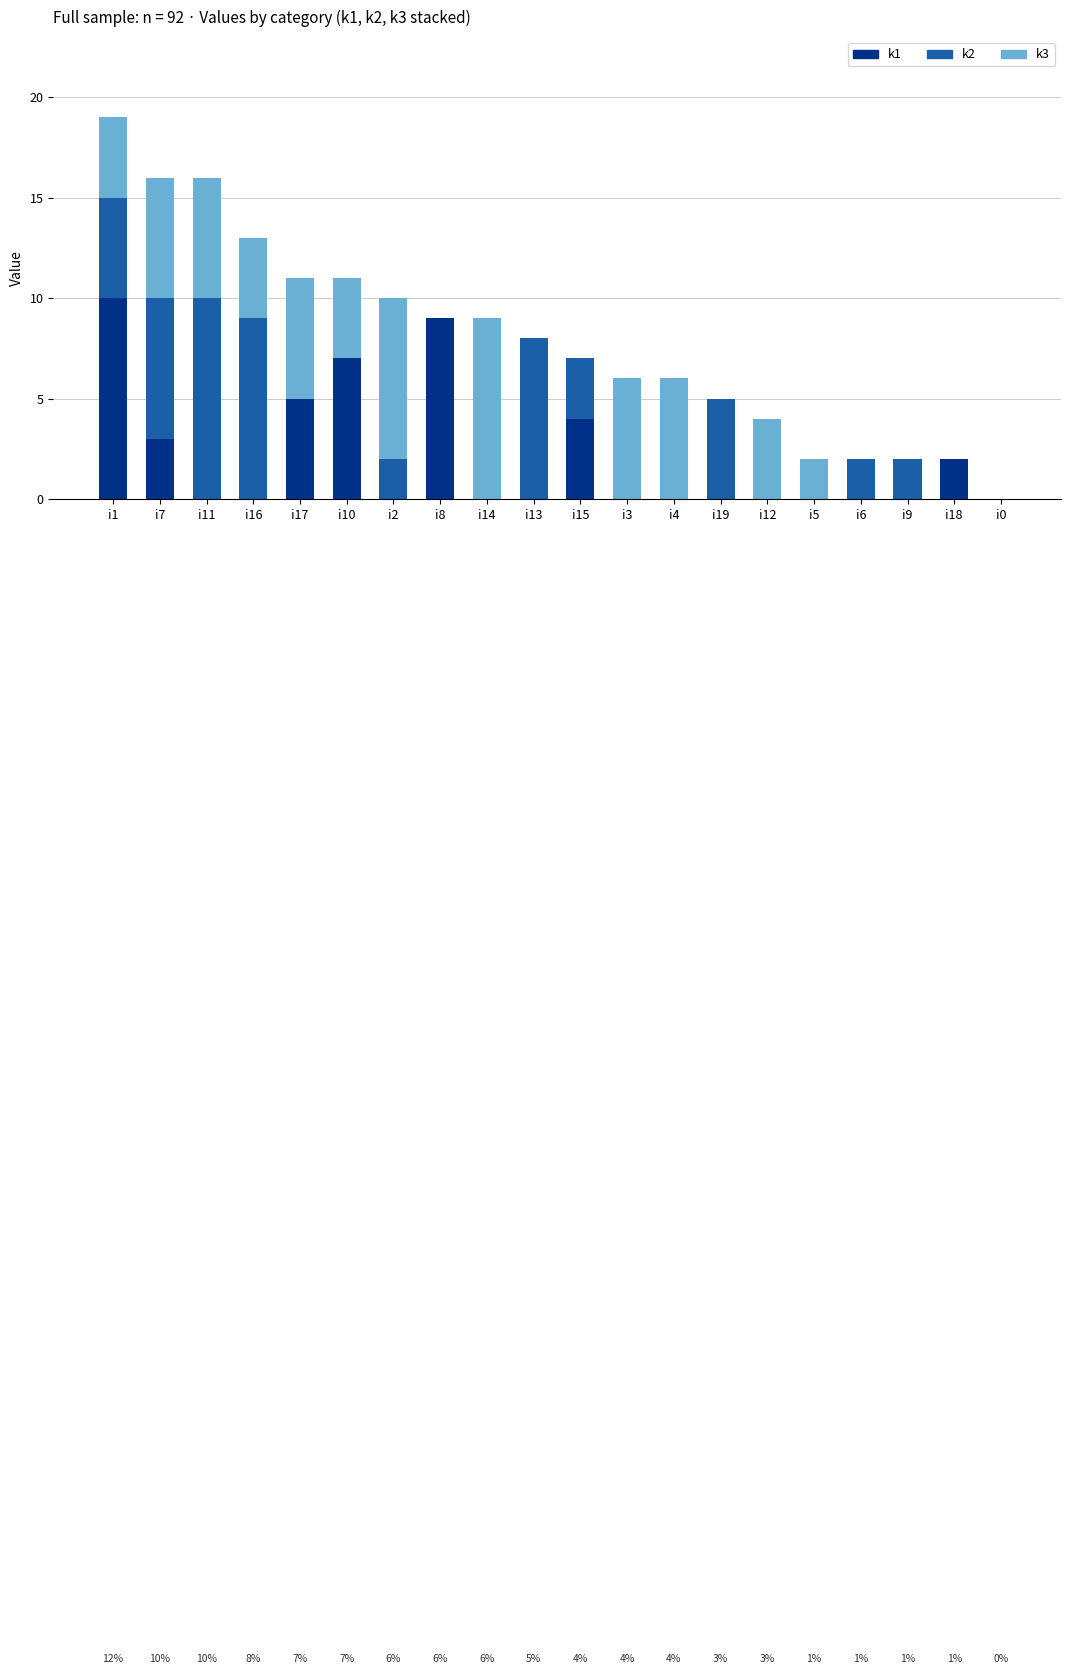

What is the highest value of the k1 series?

10